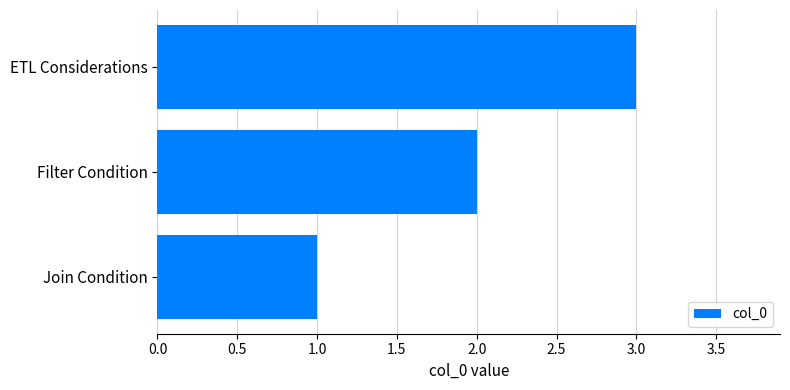

Which has a higher value, Filter Condition or ETL Considerations?

ETL Considerations